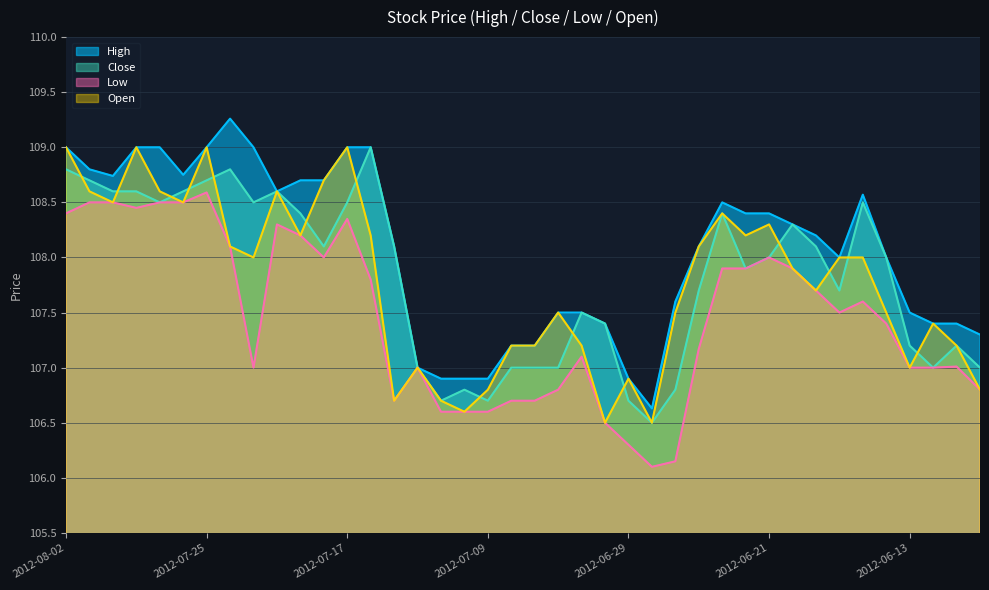

Reading left to right, transcribe all the data shown in this chart.

High: 2012-08-02=109.0	2012-08-01=108.8	2012-07-31=108.7	2012-07-30=109.0	2012-07-27=109.0	2012-07-26=108.8	2012-07-25=109.0	2012-07-24=109.3	2012-07-23=109.0	2012-07-20=108.6	2012-07-19=108.7	2012-07-18=108.7	2012-07-17=109.0	2012-07-16=109.0	2012-07-13=108.1	2012-07-12=107.0	2012-07-11=106.9	2012-07-10=106.9	2012-07-09=106.9	2012-07-06=107.2	2012-07-05=107.2	2012-07-04=107.5	2012-07-03=107.5	2012-07-02=107.4	2012-06-29=106.9	2012-06-28=106.6	2012-06-27=107.6	2012-06-26=108.1	2012-06-25=108.5	2012-06-22=108.4	2012-06-21=108.4	2012-06-20=108.3	2012-06-19=108.2	2012-06-18=108.0	2012-06-15=108.6	2012-06-14=108.0	2012-06-13=107.5	2012-06-12=107.4	2012-06-11=107.4	2012-06-08=107.3
Close: 2012-08-02=108.8	2012-08-01=108.7	2012-07-31=108.6	2012-07-30=108.6	2012-07-27=108.5	2012-07-26=108.6	2012-07-25=108.7	2012-07-24=108.8	2012-07-23=108.5	2012-07-20=108.6	2012-07-19=108.4	2012-07-18=108.1	2012-07-17=108.5	2012-07-16=109.0	2012-07-13=108.1	2012-07-12=107.0	2012-07-11=106.7	2012-07-10=106.8	2012-07-09=106.7	2012-07-06=107.0	2012-07-05=107.0	2012-07-04=107.0	2012-07-03=107.5	2012-07-02=107.4	2012-06-29=106.7	2012-06-28=106.5	2012-06-27=106.8	2012-06-26=107.7	2012-06-25=108.4	2012-06-22=107.9	2012-06-21=108.0	2012-06-20=108.3	2012-06-19=108.1	2012-06-18=107.7	2012-06-15=108.5	2012-06-14=108.0	2012-06-13=107.2	2012-06-12=107.0	2012-06-11=107.2	2012-06-08=107.0
Low: 2012-08-02=108.4	2012-08-01=108.5	2012-07-31=108.5	2012-07-30=108.5	2012-07-27=108.5	2012-07-26=108.5	2012-07-25=108.6	2012-07-24=108.1	2012-07-23=107.0	2012-07-20=108.3	2012-07-19=108.2	2012-07-18=108.0	2012-07-17=108.3	2012-07-16=107.8	2012-07-13=106.7	2012-07-12=107.0	2012-07-11=106.6	2012-07-10=106.6	2012-07-09=106.6	2012-07-06=106.7	2012-07-05=106.7	2012-07-04=106.8	2012-07-03=107.1	2012-07-02=106.5	2012-06-29=106.3	2012-06-28=106.1	2012-06-27=106.2	2012-06-26=107.2	2012-06-25=107.9	2012-06-22=107.9	2012-06-21=108.0	2012-06-20=107.9	2012-06-19=107.7	2012-06-18=107.5	2012-06-15=107.6	2012-06-14=107.4	2012-06-13=107.0	2012-06-12=107.0	2012-06-11=107.0	2012-06-08=106.8
Open: 2012-08-02=109.0	2012-08-01=108.6	2012-07-31=108.5	2012-07-30=109.0	2012-07-27=108.6	2012-07-26=108.5	2012-07-25=109.0	2012-07-24=108.1	2012-07-23=108.0	2012-07-20=108.6	2012-07-19=108.2	2012-07-18=108.7	2012-07-17=109.0	2012-07-16=108.2	2012-07-13=106.7	2012-07-12=107.0	2012-07-11=106.7	2012-07-10=106.6	2012-07-09=106.8	2012-07-06=107.2	2012-07-05=107.2	2012-07-04=107.5	2012-07-03=107.2	2012-07-02=106.5	2012-06-29=106.9	2012-06-28=106.5	2012-06-27=107.5	2012-06-26=108.1	2012-06-25=108.4	2012-06-22=108.2	2012-06-21=108.3	2012-06-20=107.9	2012-06-19=107.7	2012-06-18=108.0	2012-06-15=108.0	2012-06-14=107.5	2012-06-13=107.0	2012-06-12=107.4	2012-06-11=107.2	2012-06-08=106.8